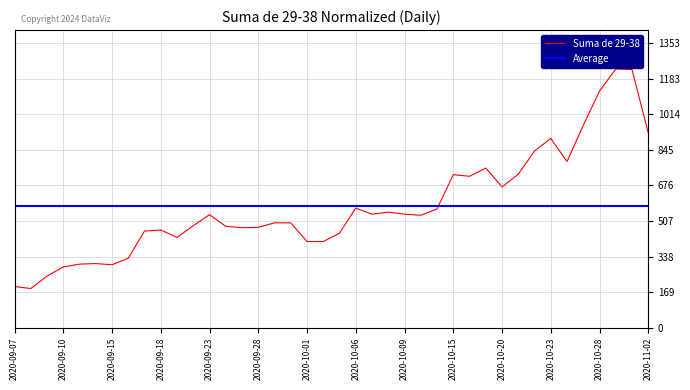

Which label corresponds to the largest value in the chart?

2020-10-29